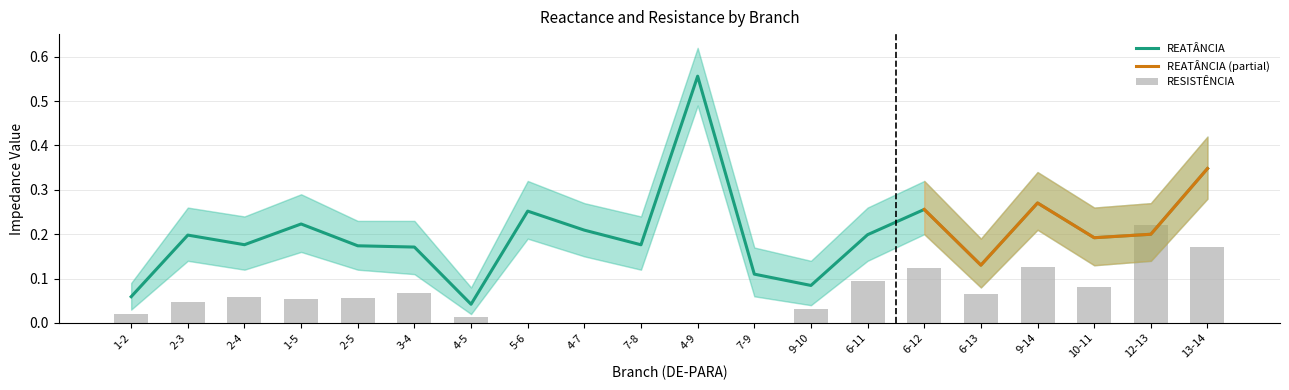

What is the total value across all series at 1-2?

0.1